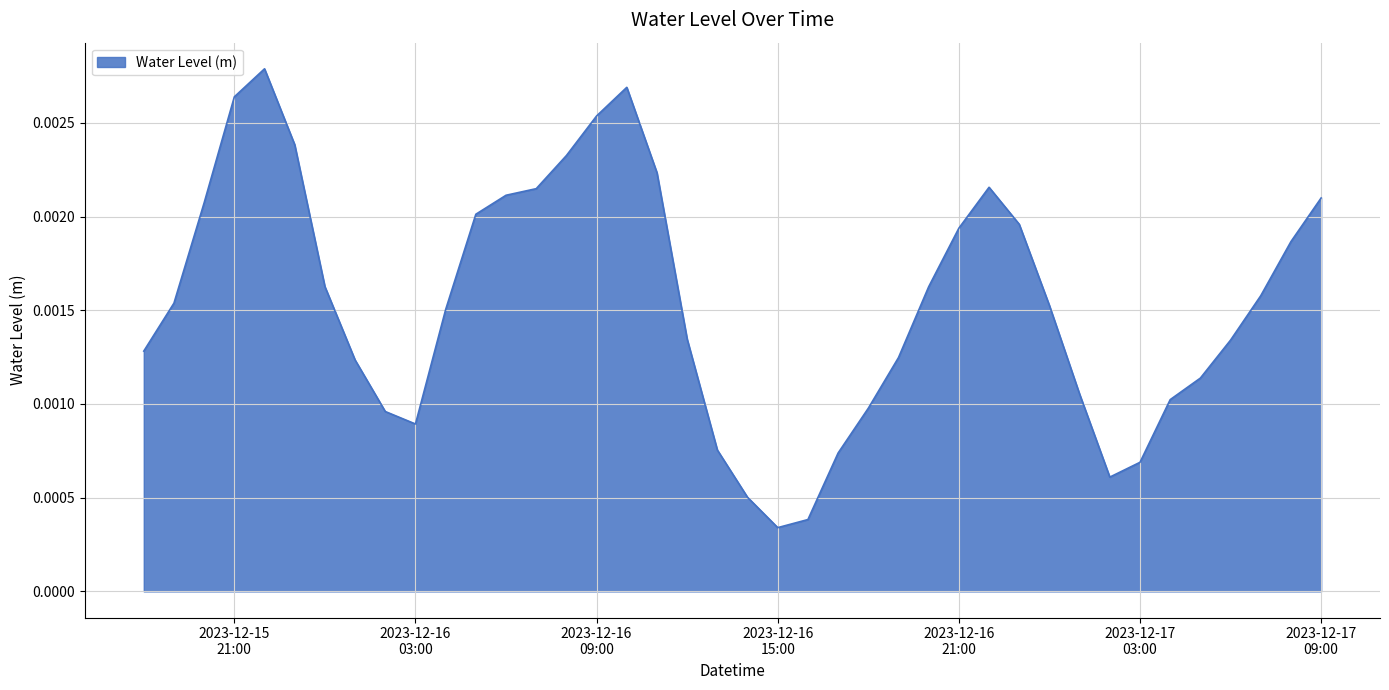

At which category does the data reach its first local peak?

2023-12-15 22:00:00